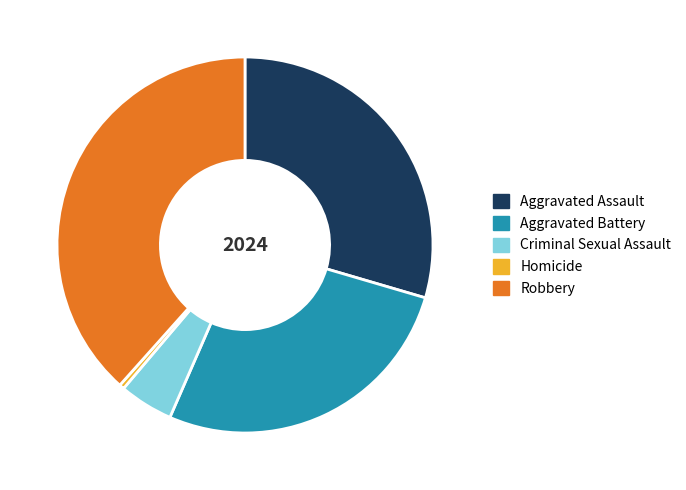

Rank the categories by value from highest to lowest.

Robbery, Aggravated Assault, Aggravated Battery, Criminal Sexual Assault, Homicide